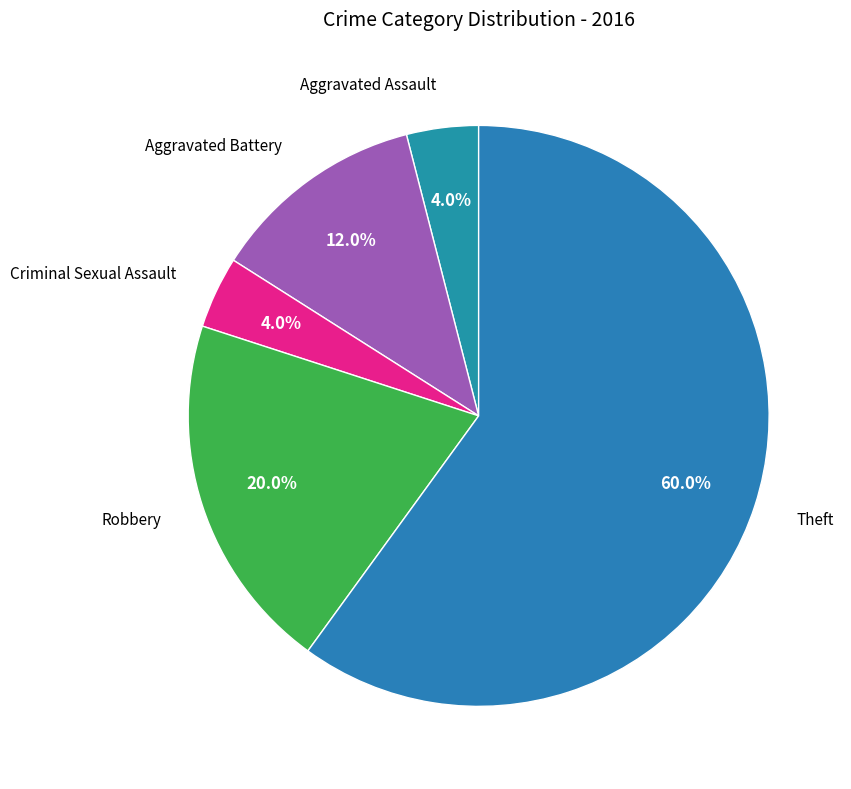

How many segments does this pie chart have?

5